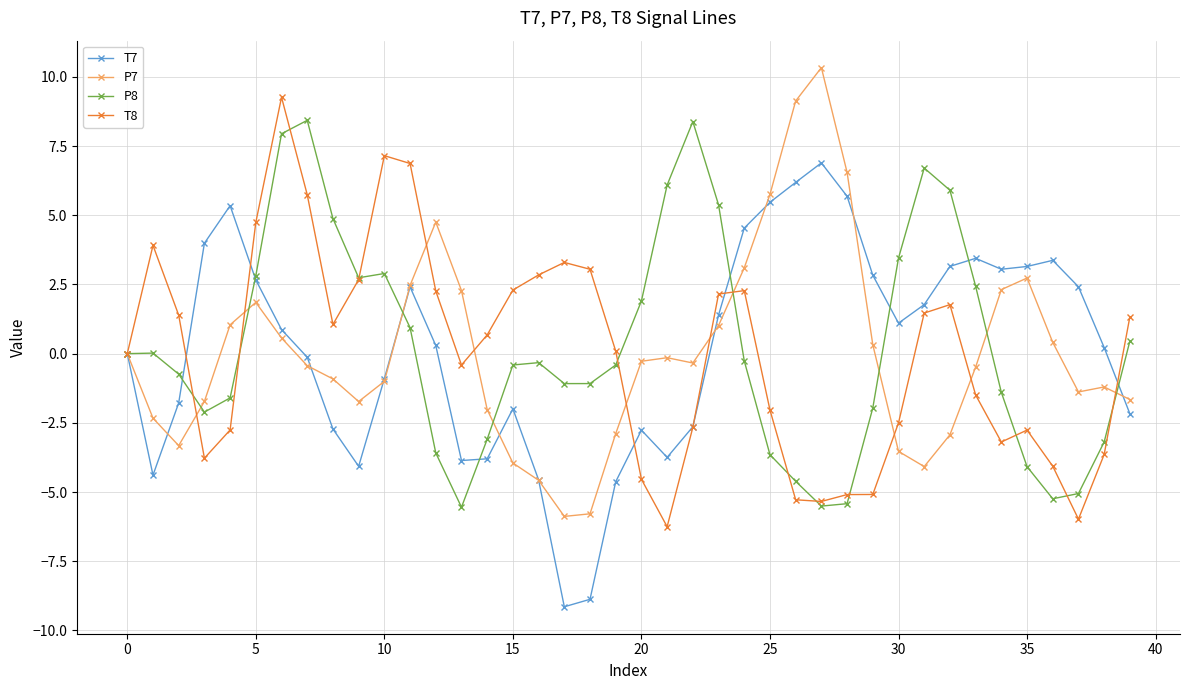

How many series are shown in this chart?

4